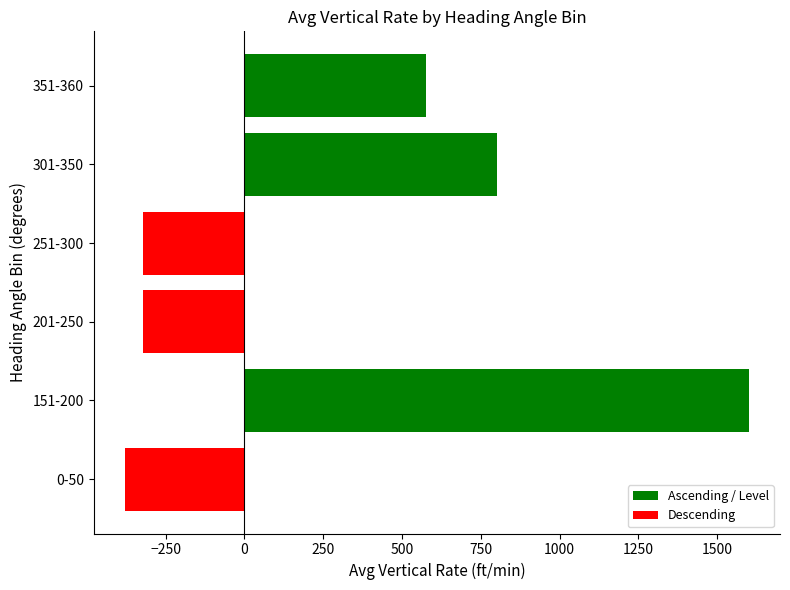

The chart shows a value of 206.9 at 351-360. True or false?

False